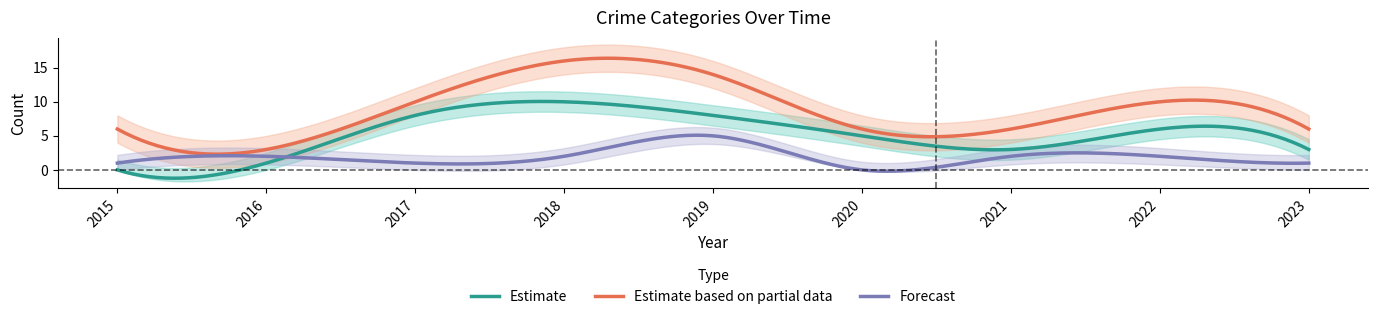

True or false: Estimate based on partial data and Estimate intersect in this chart.

False